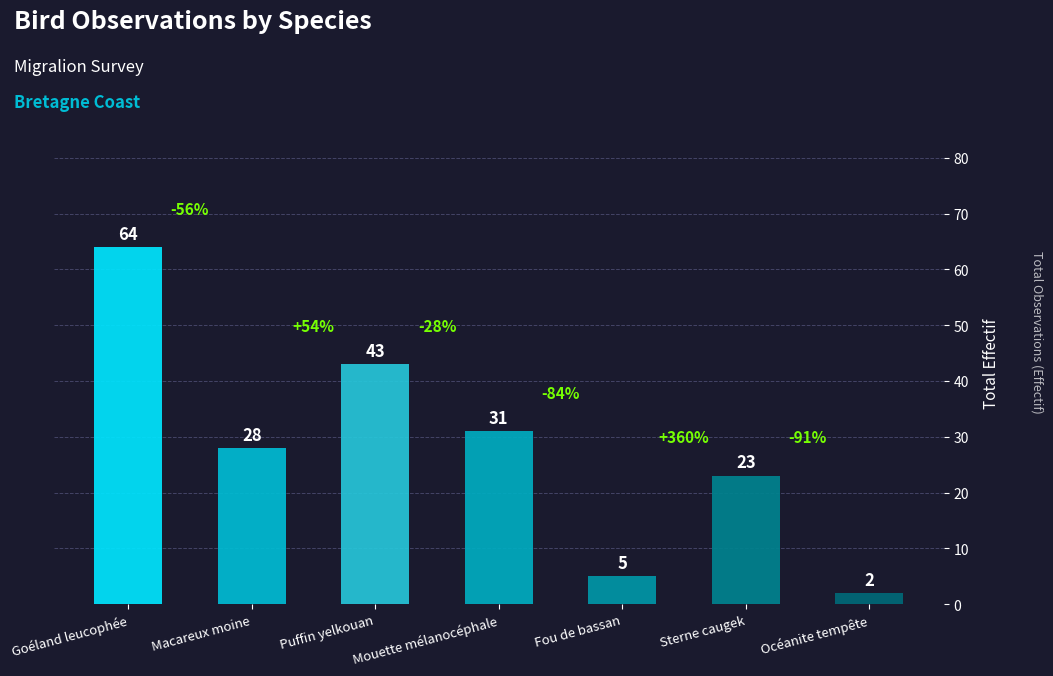

What is the greatest value displayed?

64